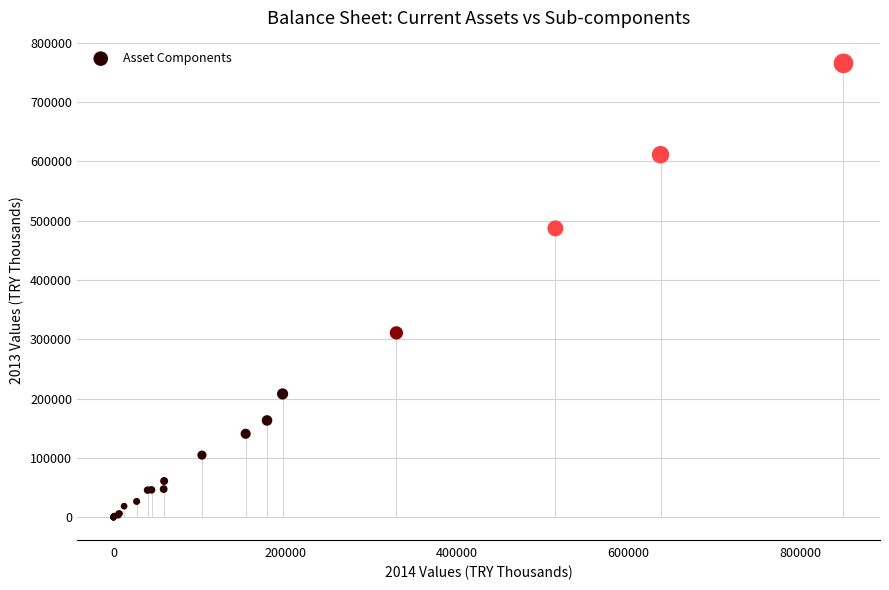

What Y value in the scatter plot is closest to 382488?

310721.4